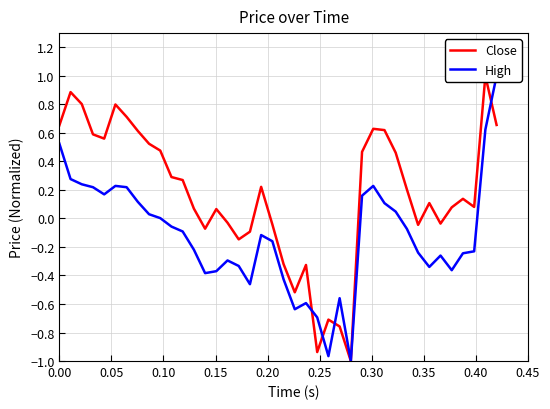

At 0.45, list the series in order from largest to smallest.

Close, High